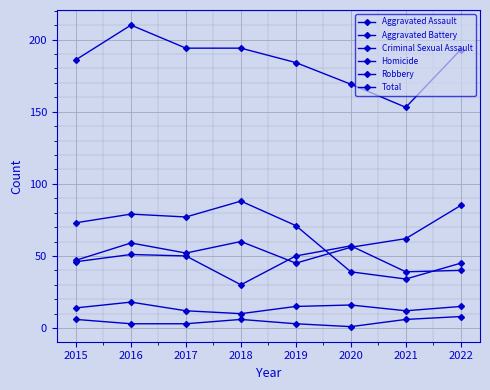

What is the value of the Aggravated Battery point at the 6th from the left?

57